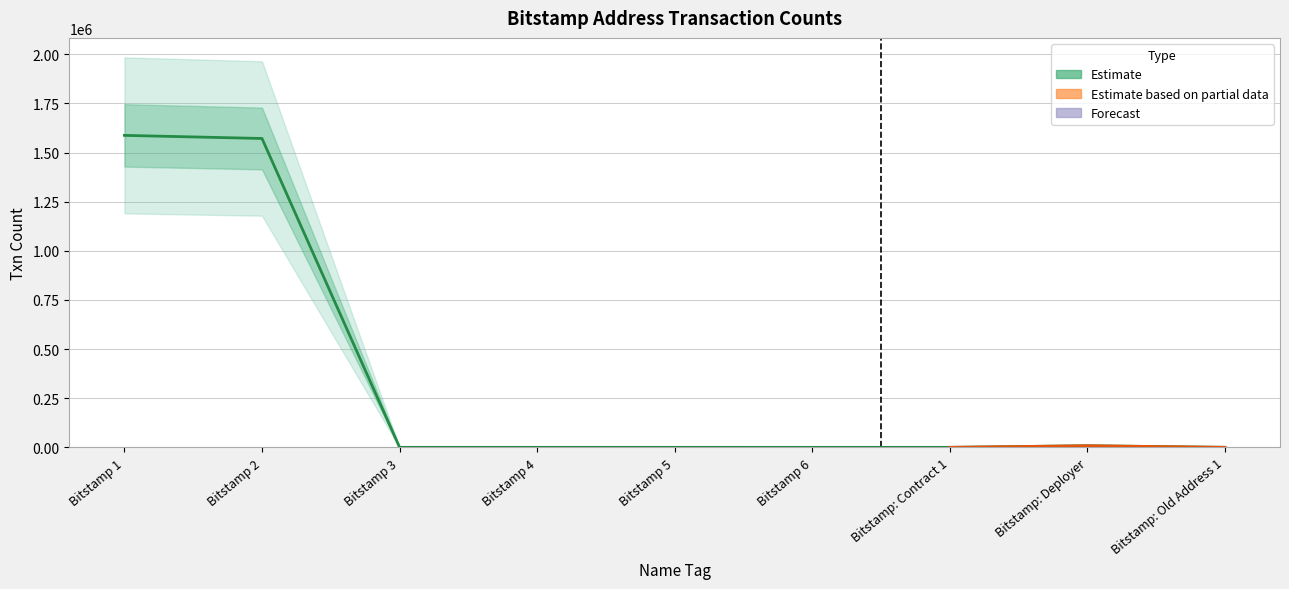

Is it true that the value at Bitstamp 1 is 2492927?

False